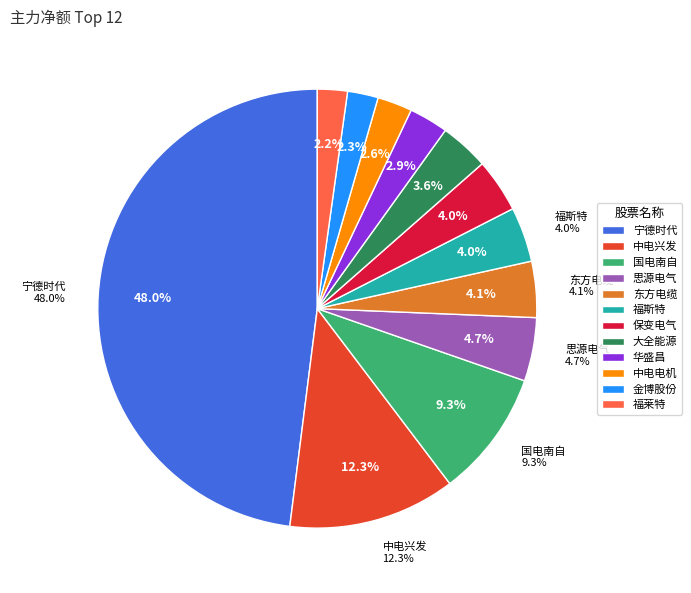

Is 宁德时代 the majority of the pie?

No